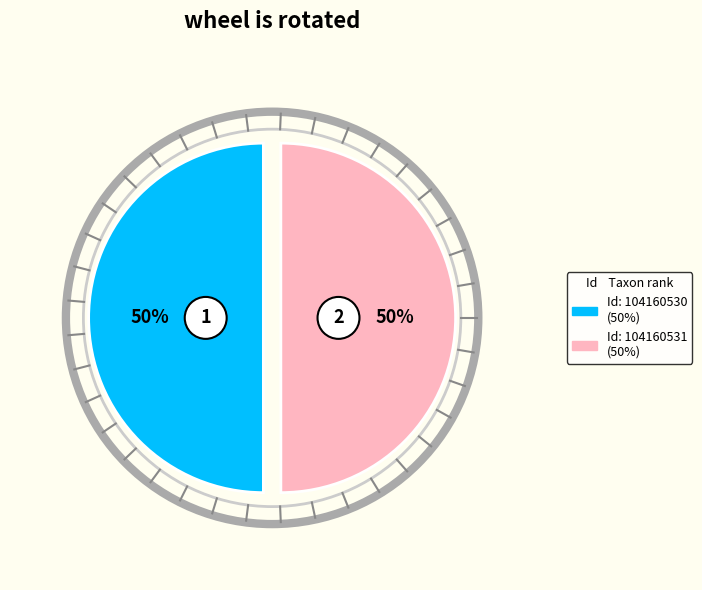

Rank the categories by value from lowest to highest.

104160531, 104160530